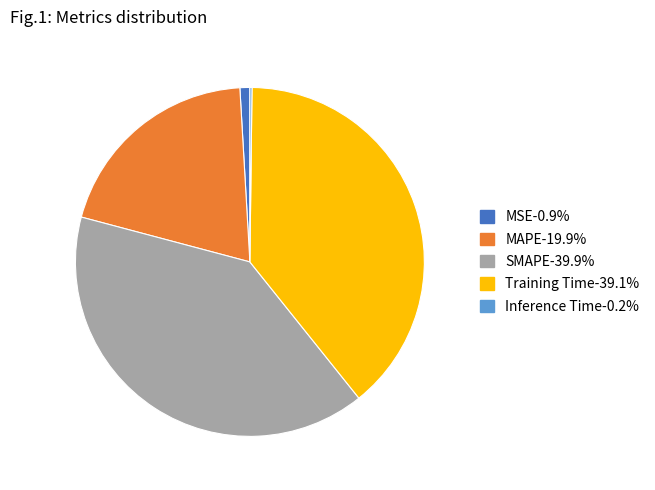

Does MAPE account for over 50% of the chart?

No